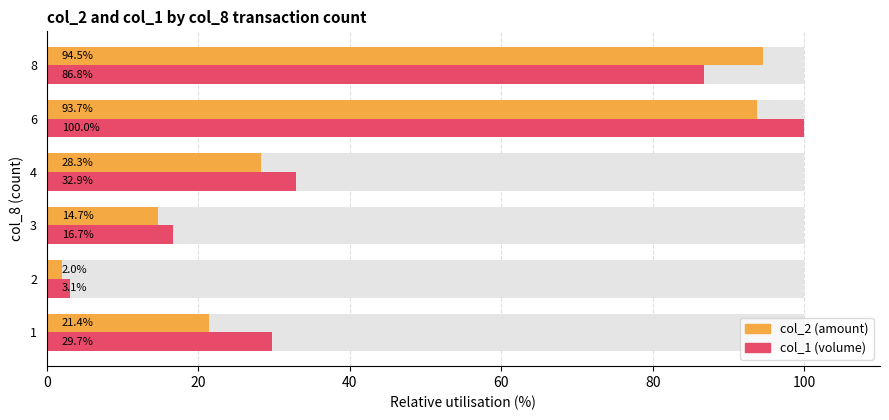

True or false: col_1 (volume) has a value of 29.7 at 1.

True